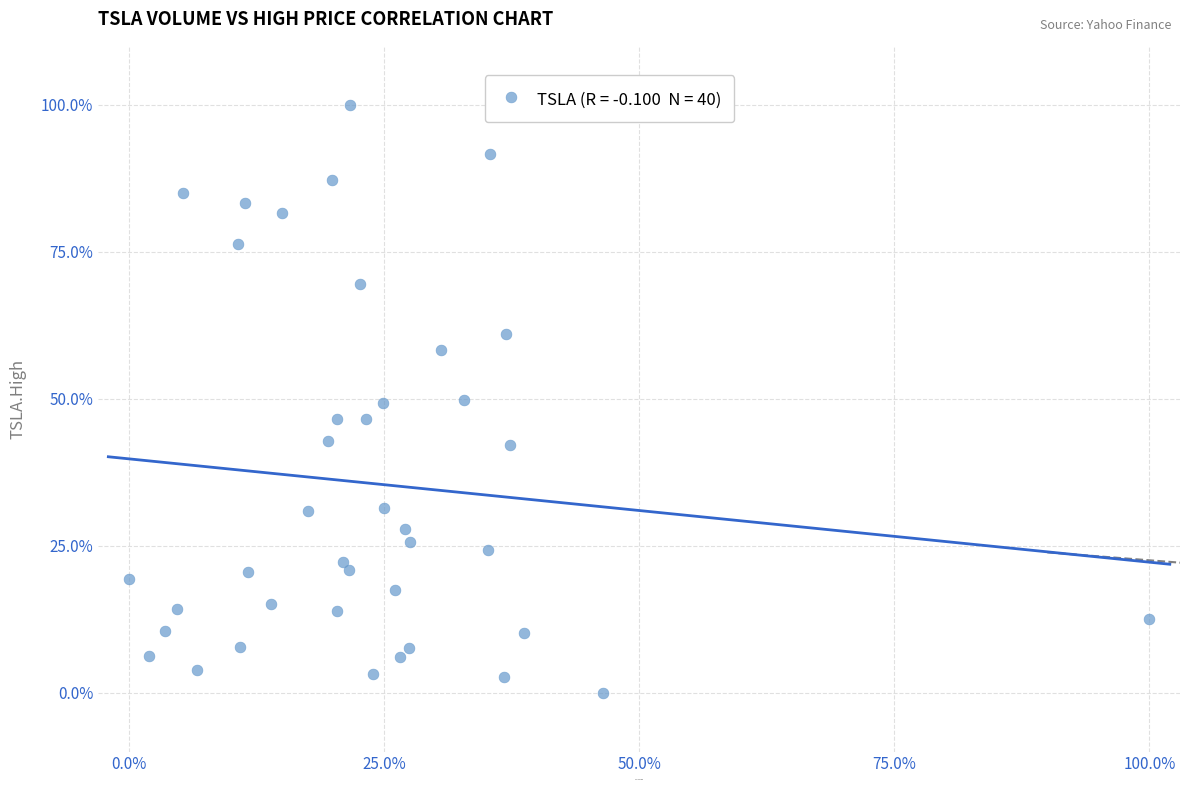

What is the range of Y values (max minus min)?

100.0